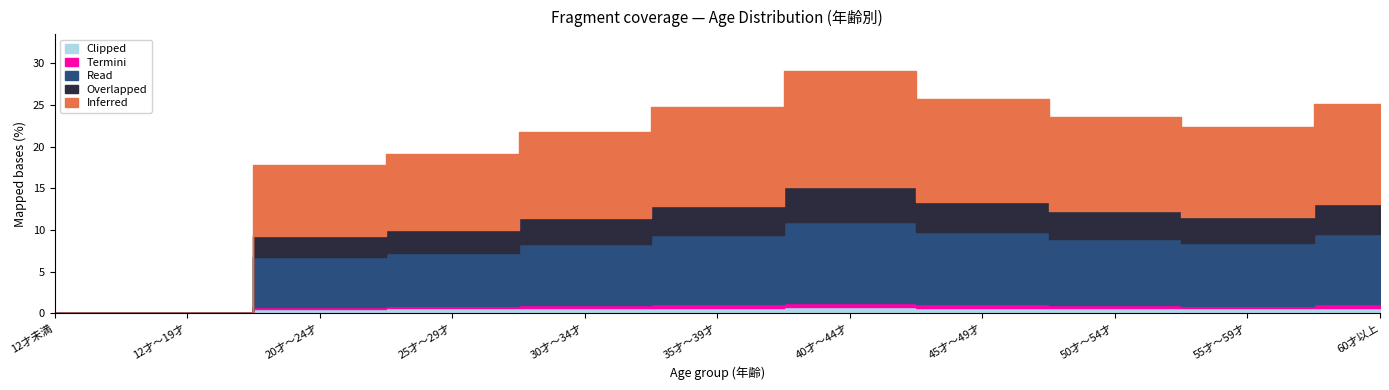

Which series has the largest total across all categories?

Inferred